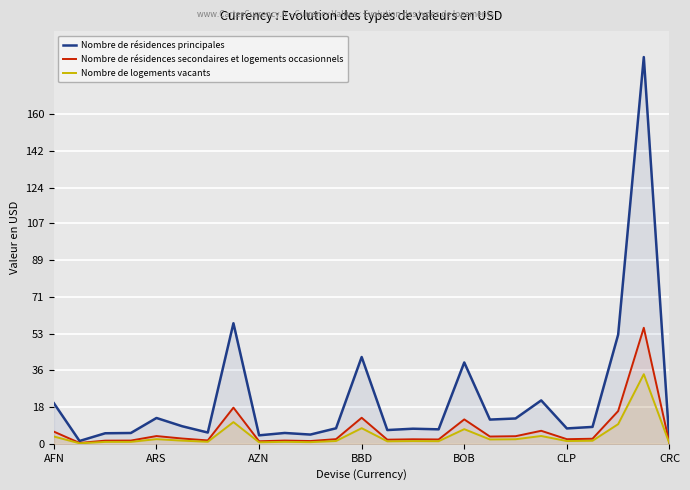

Which category has the highest value across all series?

23